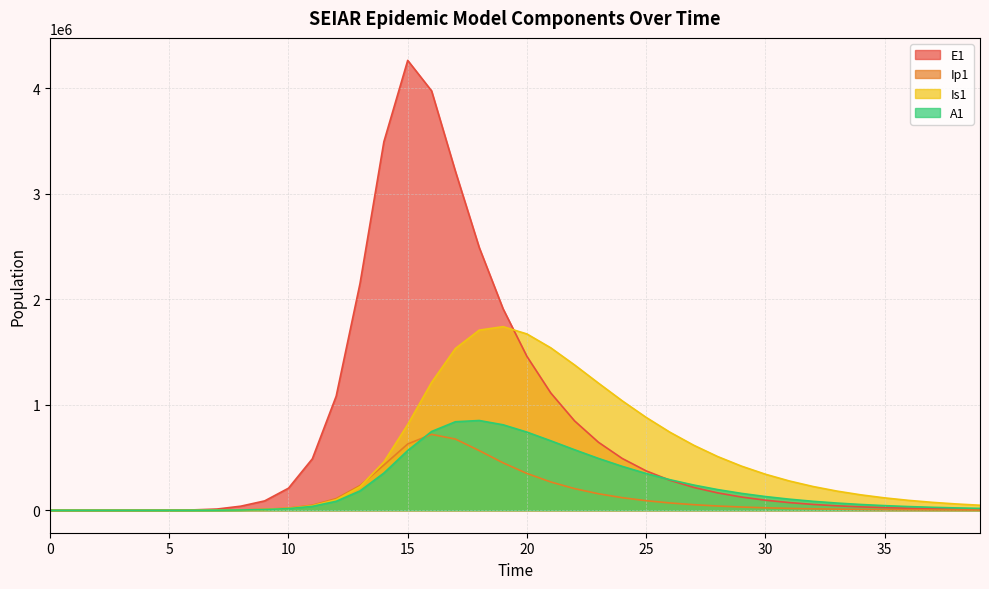

What is the difference between the Ip1 values at 34 and 38?

5145.8